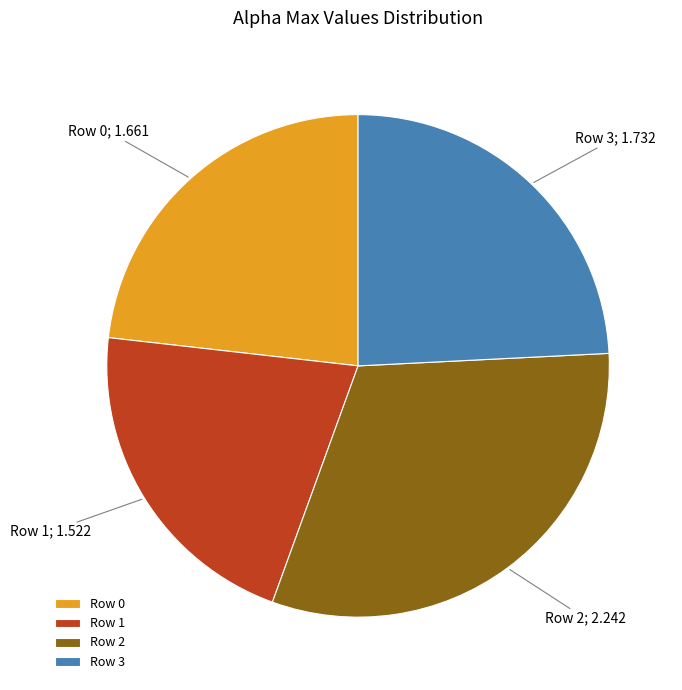

Count the number of slices in the pie.

4